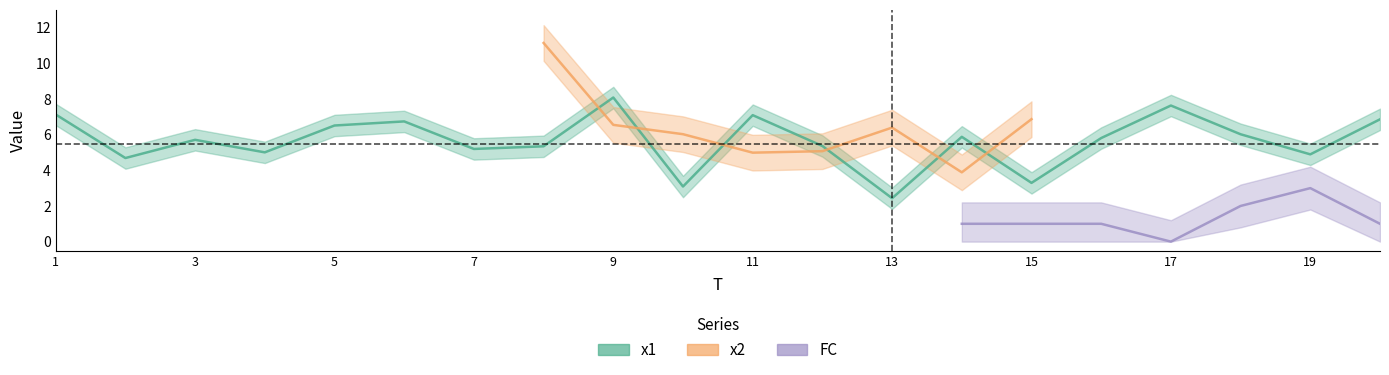

True or false: x2 and x1 intersect in this chart.

True